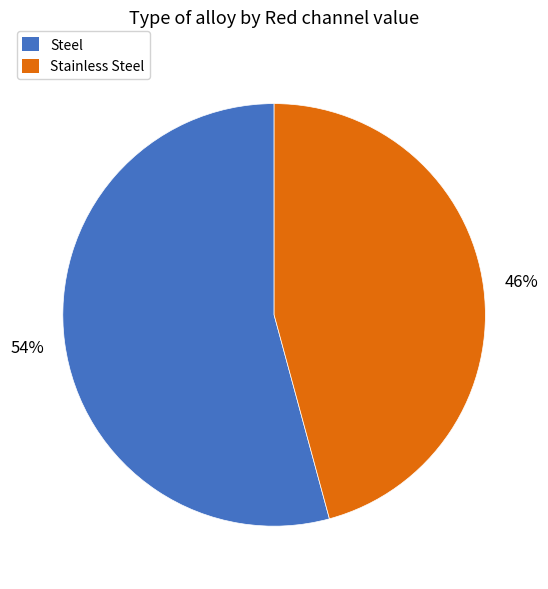

What is the smallest slice in the pie chart?

Stainless Steel